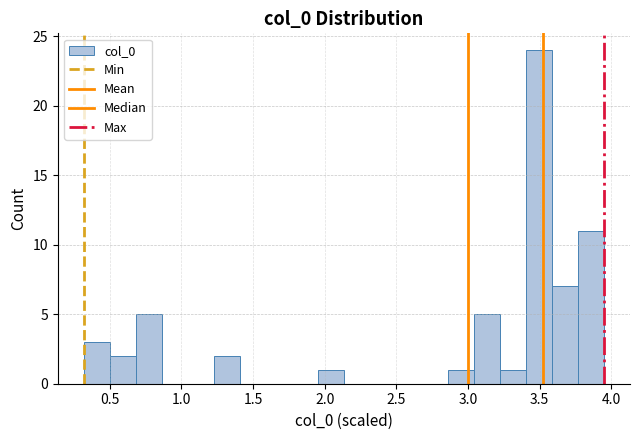

Read against the x-axis, roughly where is the centre of the tallest bar?

3.50